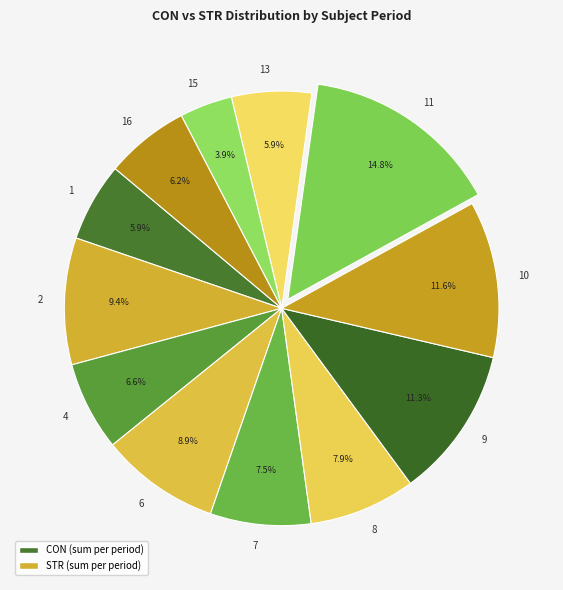

To the nearest percent, what is the difference between the largest and smallest slice percentages?

11%